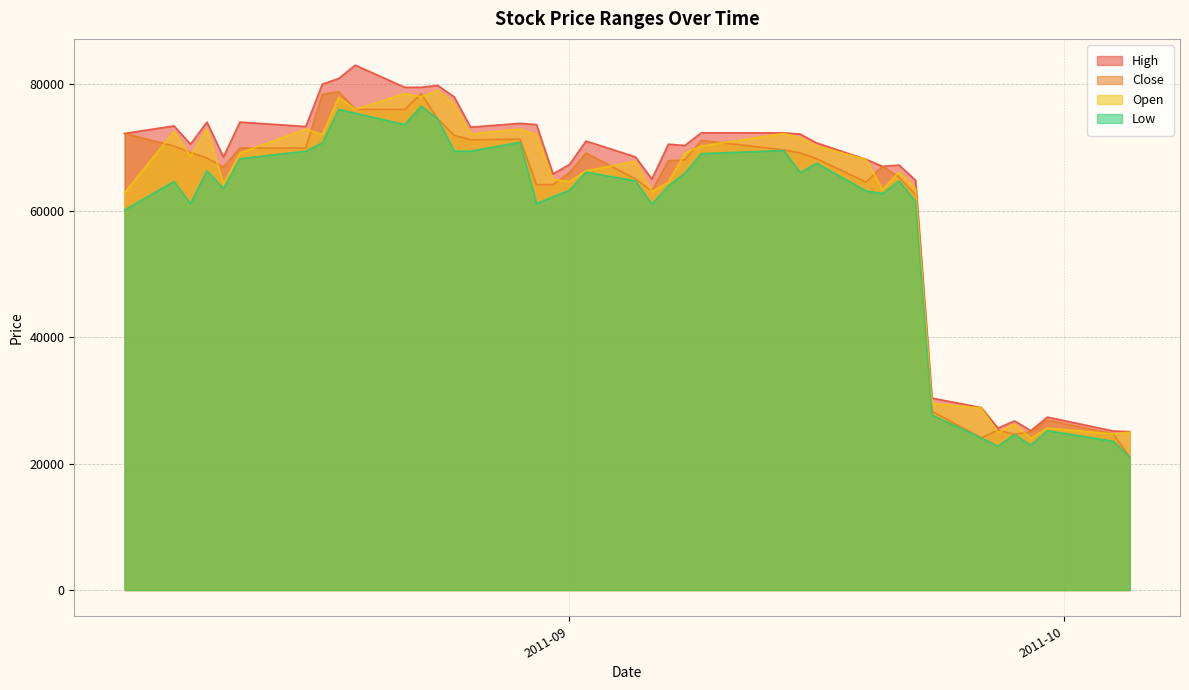

What is the minimum value shown in the chart?

21000